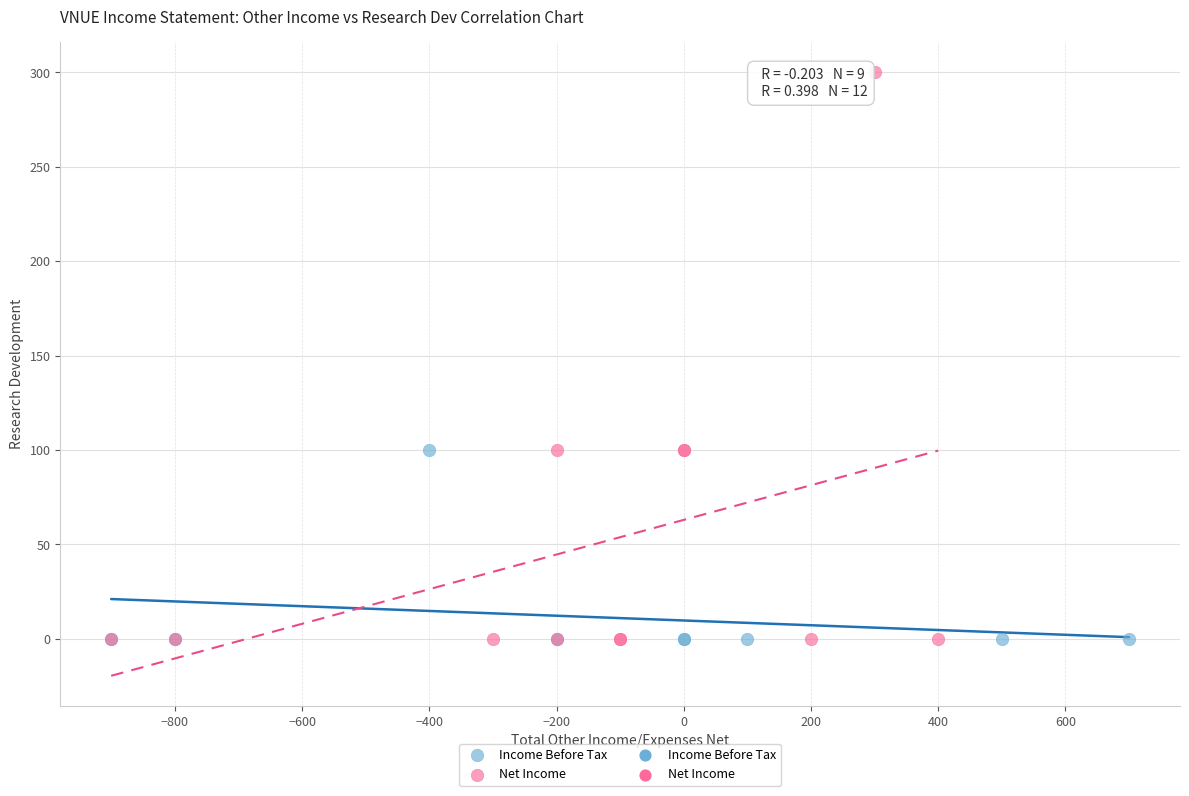

Which series has the widest spread of Y values?

Net Income